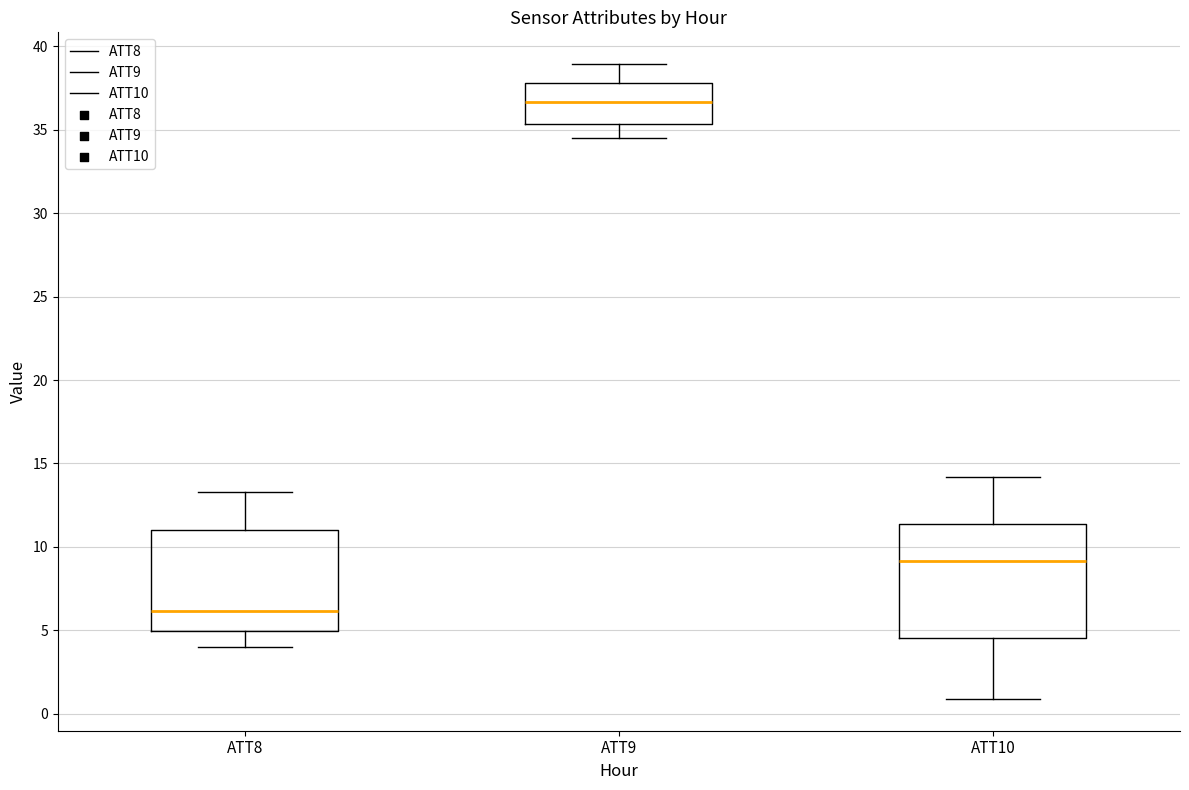

Where is the lower edge of the box for ATT10 on the y-axis? The values are not printed on the chart, so give them approximately, as read against the axis.

4.5